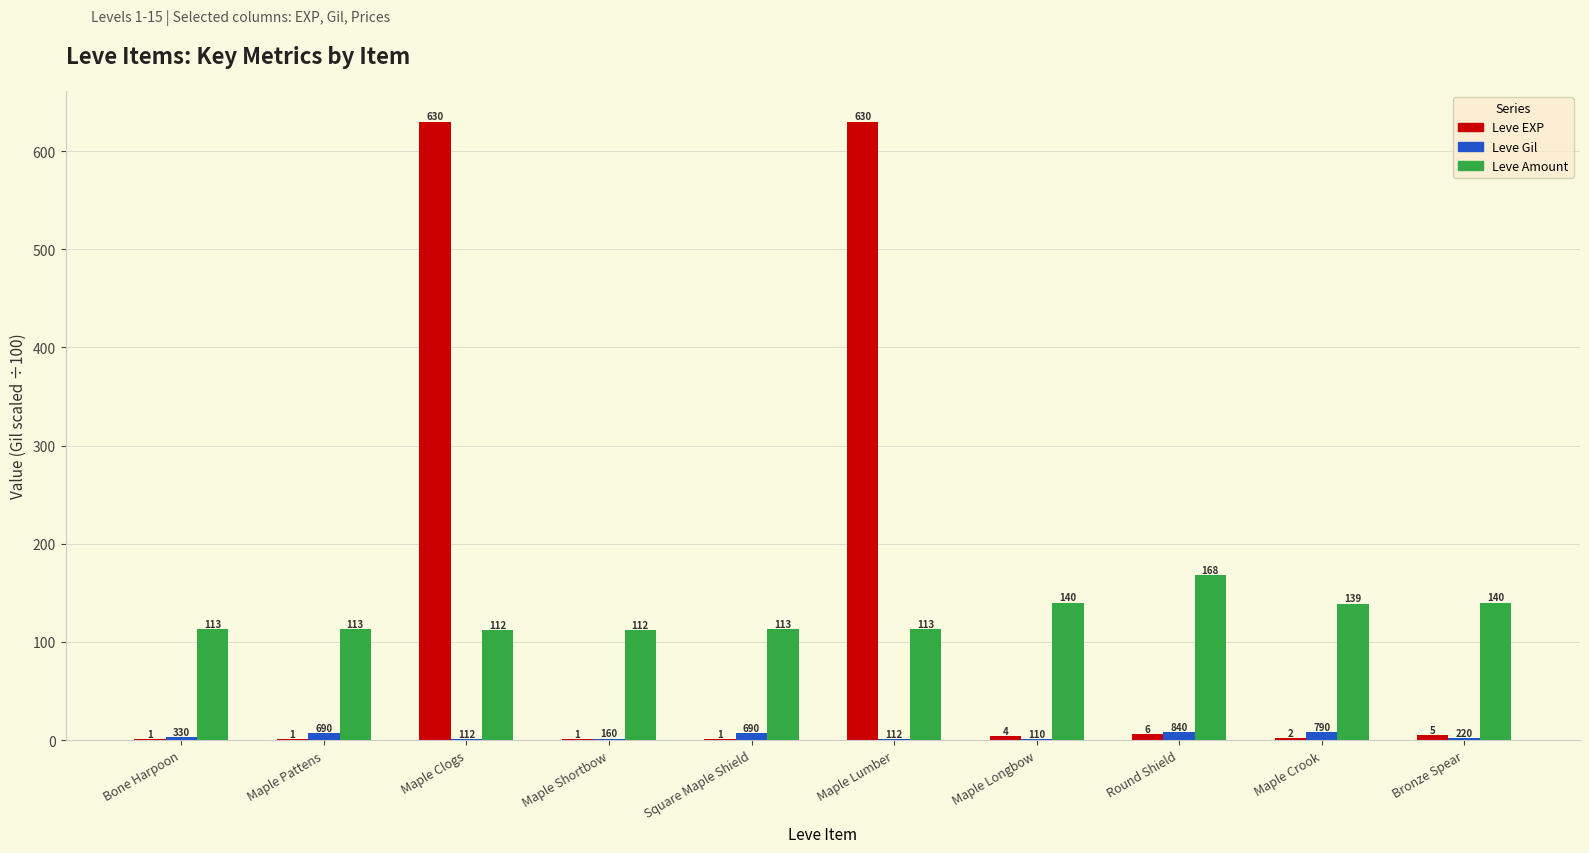

Between Square Maple Shield and Bronze Spear, which series saw the biggest shift?

Leve Amount